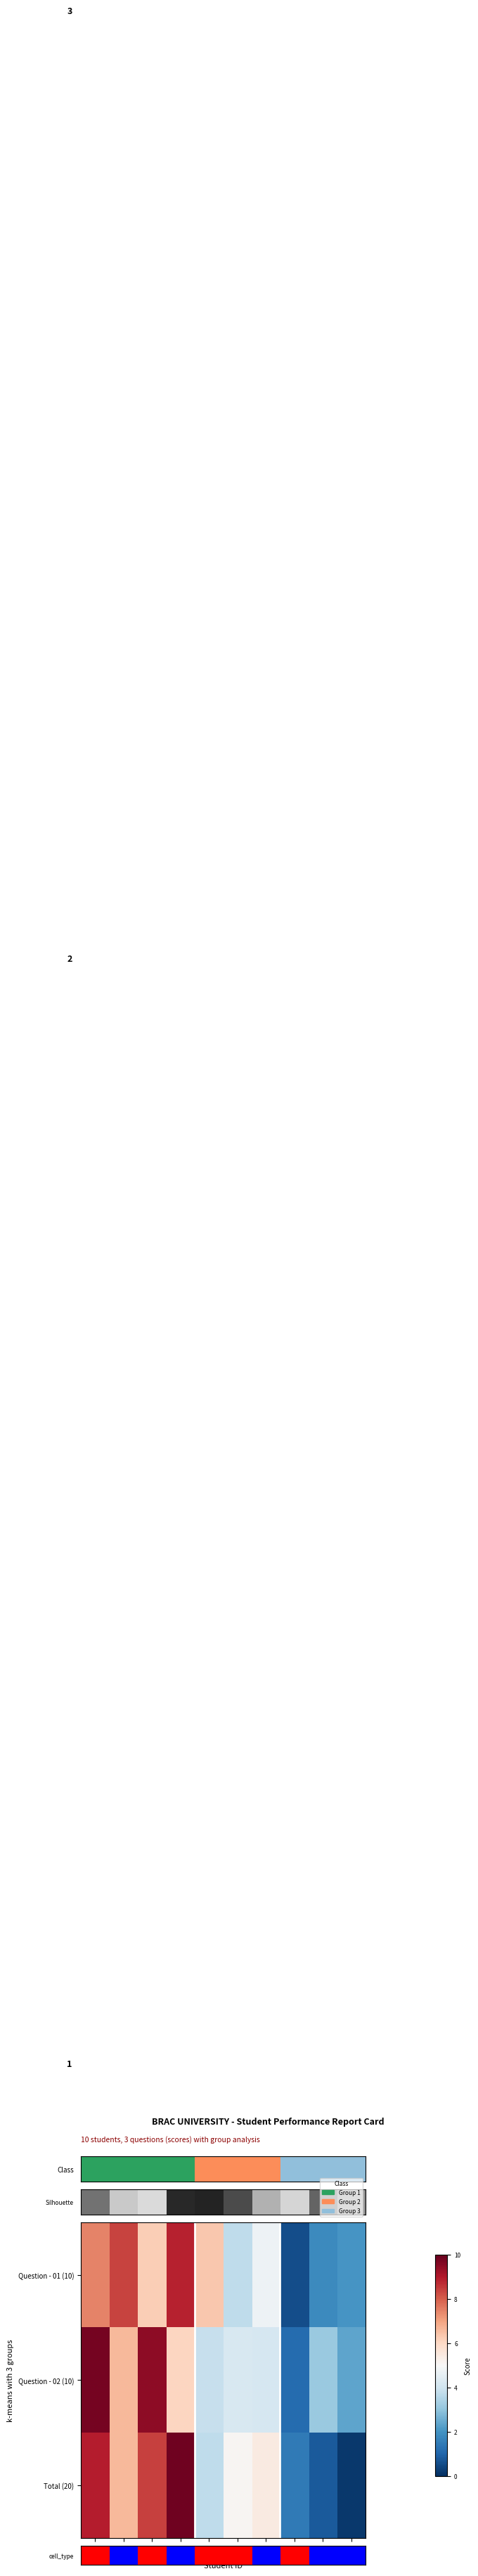

Rank the series by their maximum value, from highest to lowest.

Total (20), Question - 02 (10), cell_type